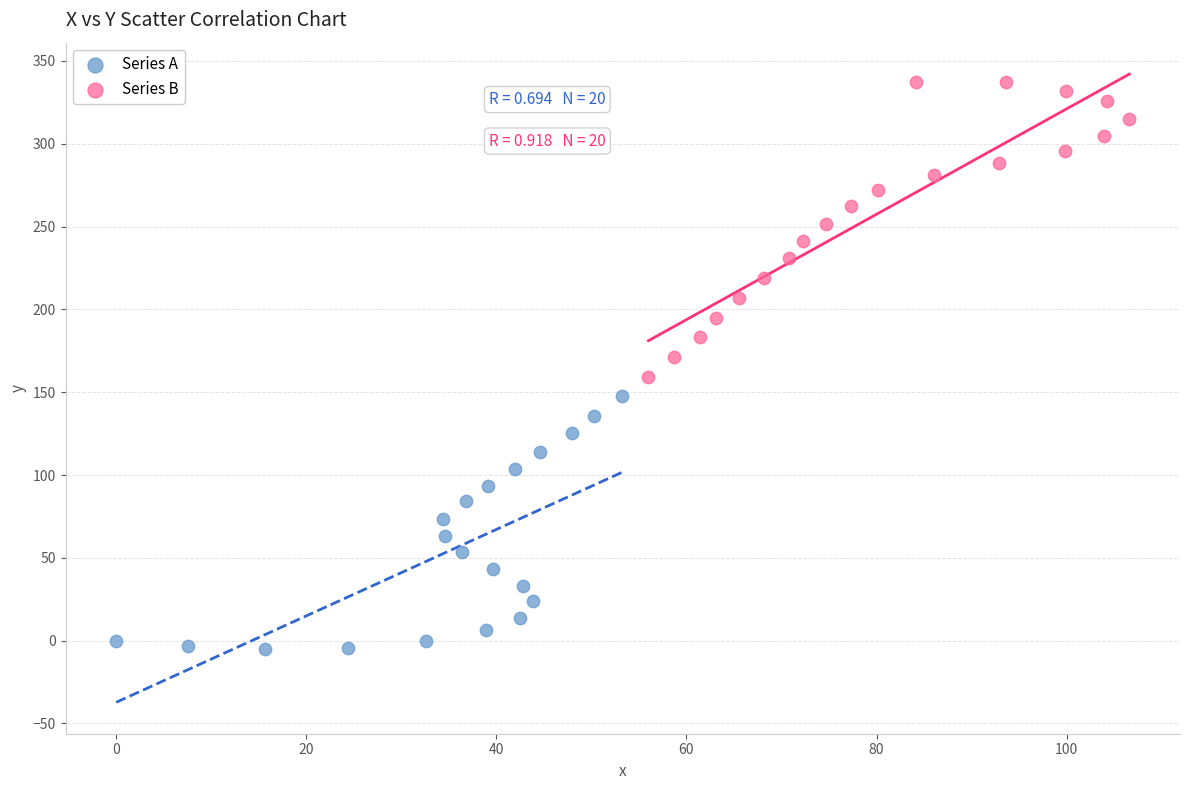

Which series reaches the minimum Y coordinate?

Series A